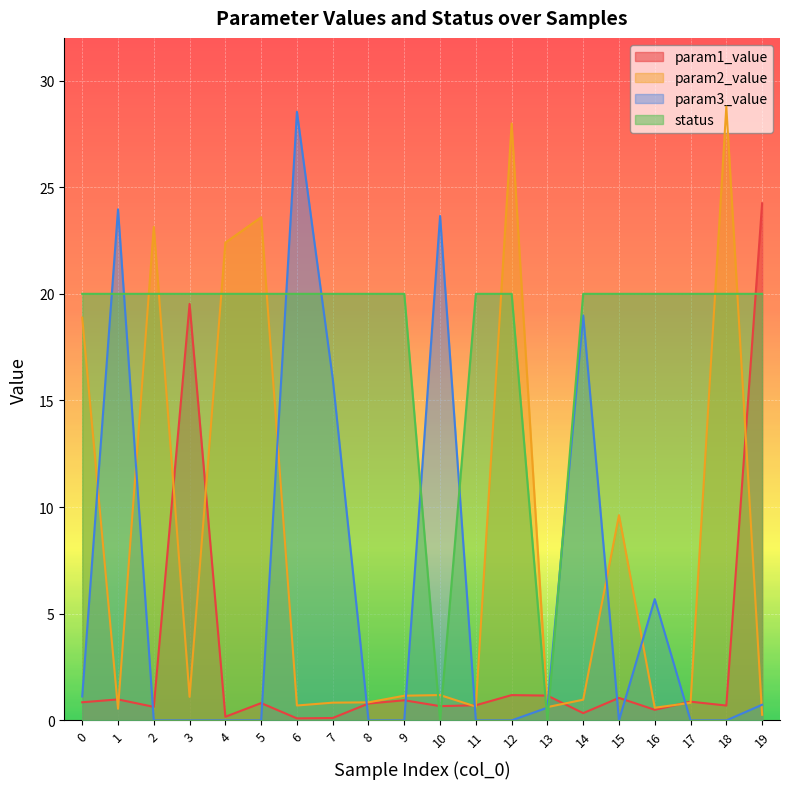

Reading left to right, list all the values displayed in this chart.

param1_value: 0.8	1.0	0.6	19.5	0.2	0.8	0.1	0.1	0.8	0.9	0.7	0.7	1.2	1.2	0.3	1.1	0.5	0.9	0.7	24.2
param2_value: 18.9	0.5	23.1	1.1	22.4	23.6	0.7	0.8	0.8	1.2	1.2	0.6	28.0	0.6	1.0	9.6	0.6	0.8	28.8	0.3
param3_value: 1.1	24.0	0.0	0.0	0.0	0.0	28.5	16.0	0.0	0.0	23.6	0.0	0.0	0.6	19.0	0.0	5.7	0.0	0.0	0.7
status: 20.0	20.0	20.0	20.0	20.0	20.0	20.0	20.0	20.0	20.0	0.0	20.0	20.0	0.0	20.0	20.0	20.0	20.0	20.0	20.0